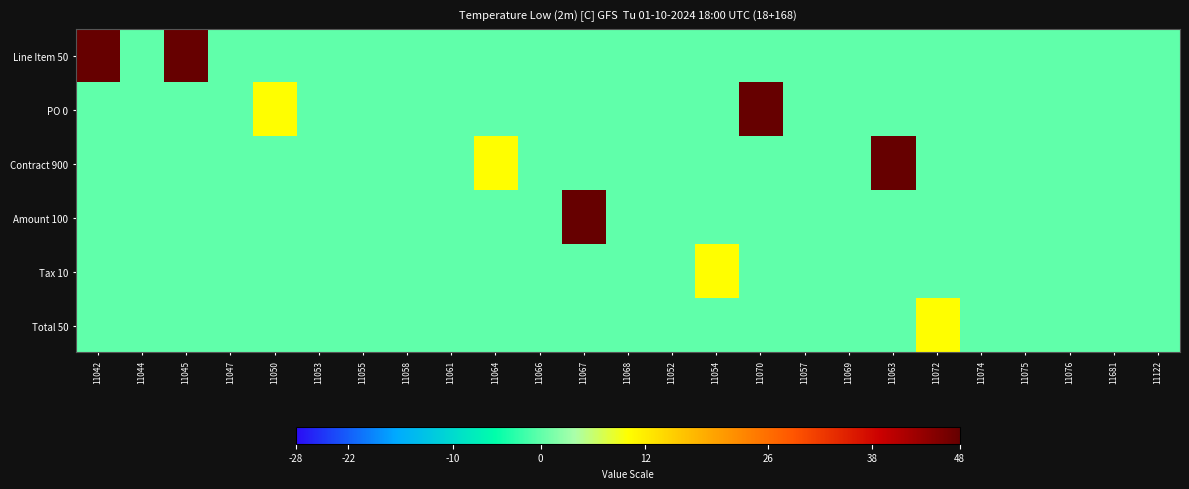

Reading left to right, transcribe all the data shown in this chart.

Line Item 50: 11042=50	11044=0	11045=900	11047=0	11050=0	11053=0	11055=0	11058=0	11061=0	11064=0	11066=0	11067=0	11068=0	11052=0	11054=0	11070=0	11057=0	11069=0	11063=0	11072=0	11074=0	11075=0	11076=0	11681=0	11122=0
PO 0: 11042=0	11044=0	11045=0	11047=0	11050=10	11053=0	11055=0	11058=0	11061=0	11064=0	11066=0	11067=0	11068=0	11052=0	11054=0	11070=100	11057=0	11069=0	11063=0	11072=0	11074=0	11075=0	11076=0	11681=0	11122=0
Contract 900: 11042=0	11044=0	11045=0	11047=0	11050=0	11053=0	11055=0	11058=0	11061=0	11064=10	11066=0	11067=0	11068=0	11052=0	11054=0	11070=0	11057=0	11069=0	11063=50	11072=0	11074=0	11075=0	11076=0	11681=0	11122=0
Amount 100: 11042=0	11044=0	11045=0	11047=0	11050=0	11053=0	11055=0	11058=0	11061=0	11064=0	11066=0	11067=60	11068=0	11052=0	11054=0	11070=0	11057=0	11069=0	11063=0	11072=0	11074=0	11075=0	11076=0	11681=0	11122=0
Tax 10: 11042=0	11044=0	11045=0	11047=0	11050=0	11053=0	11055=0	11058=0	11061=0	11064=0	11066=0	11067=0	11068=0	11052=0	11054=10	11070=0	11057=0	11069=0	11063=0	11072=0	11074=0	11075=0	11076=0	11681=0	11122=0
Total 50: 11042=0	11044=0	11045=0	11047=0	11050=0	11053=0	11055=0	11058=0	11061=0	11064=0	11066=0	11067=0	11068=0	11052=0	11054=0	11070=0	11057=0	11069=0	11063=0	11072=10	11074=0	11075=0	11076=0	11681=0	11122=0